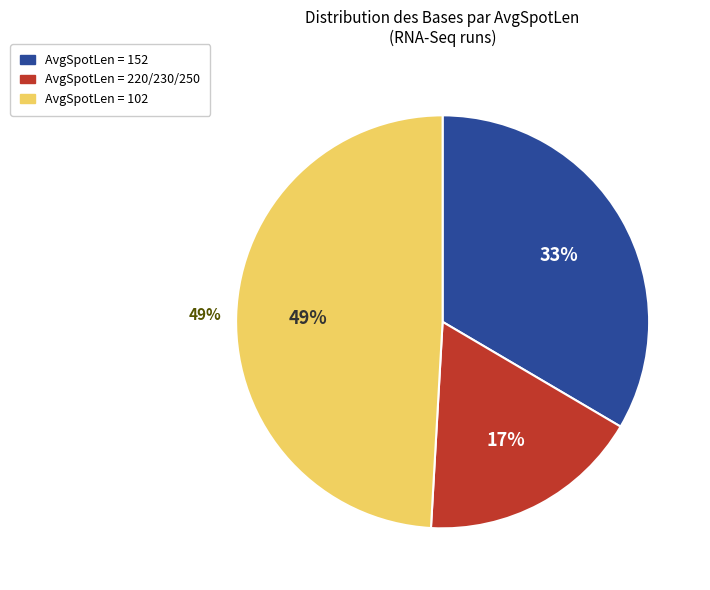

The 102 slice represents 30% of the pie. True or false?

False